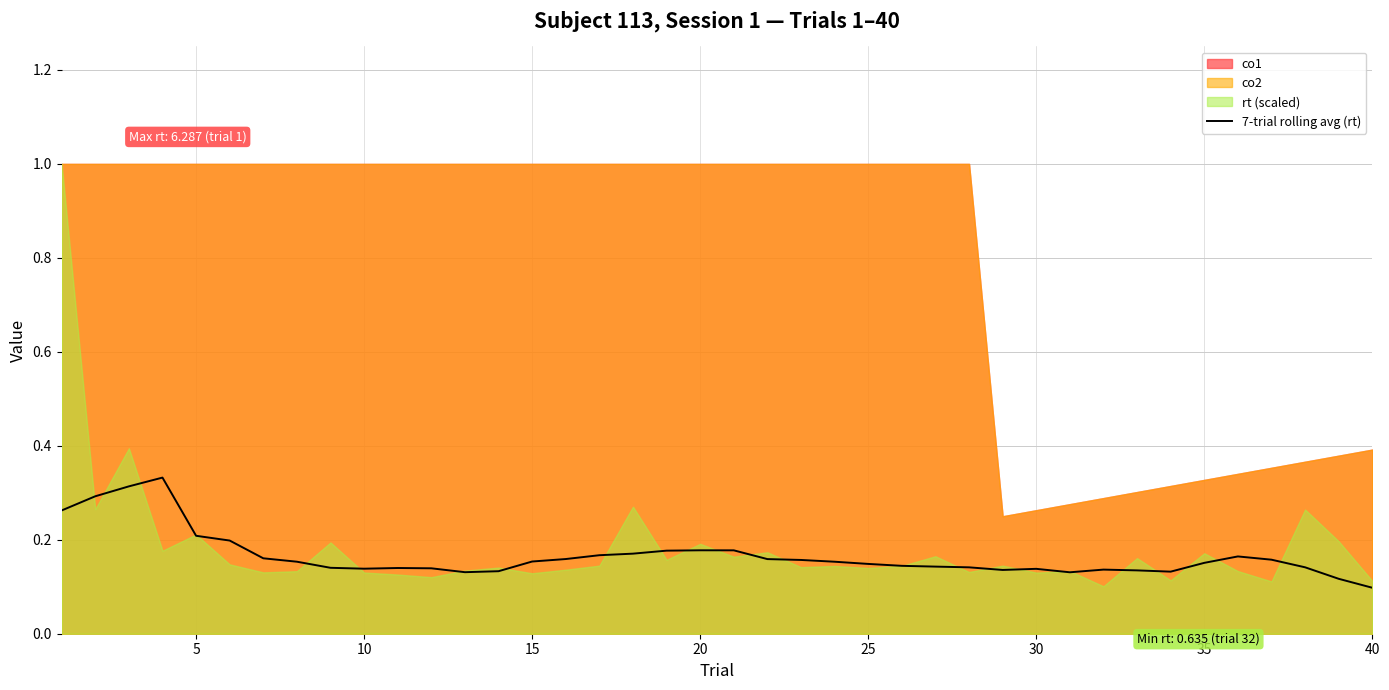

The value at 28 is 0.1. True or false?

False